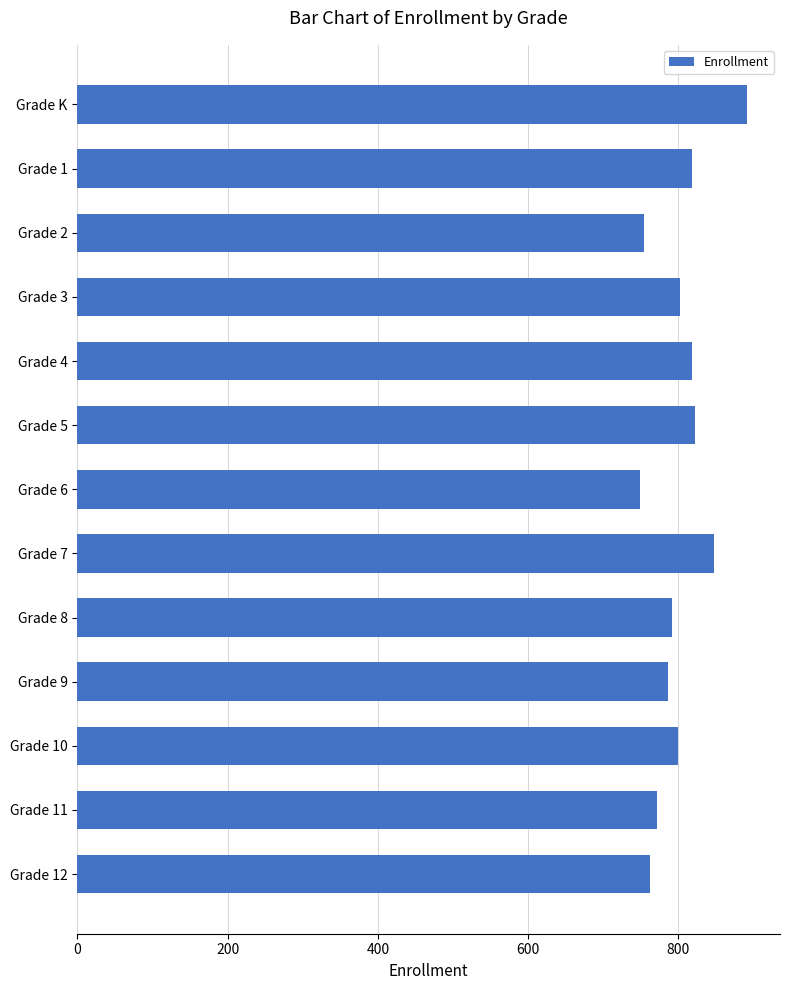

What is the average value?

801